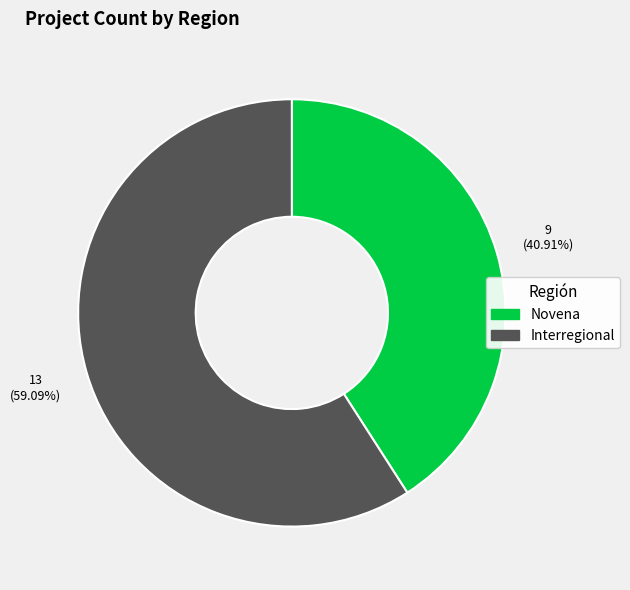

How many slices are in this pie chart?

2